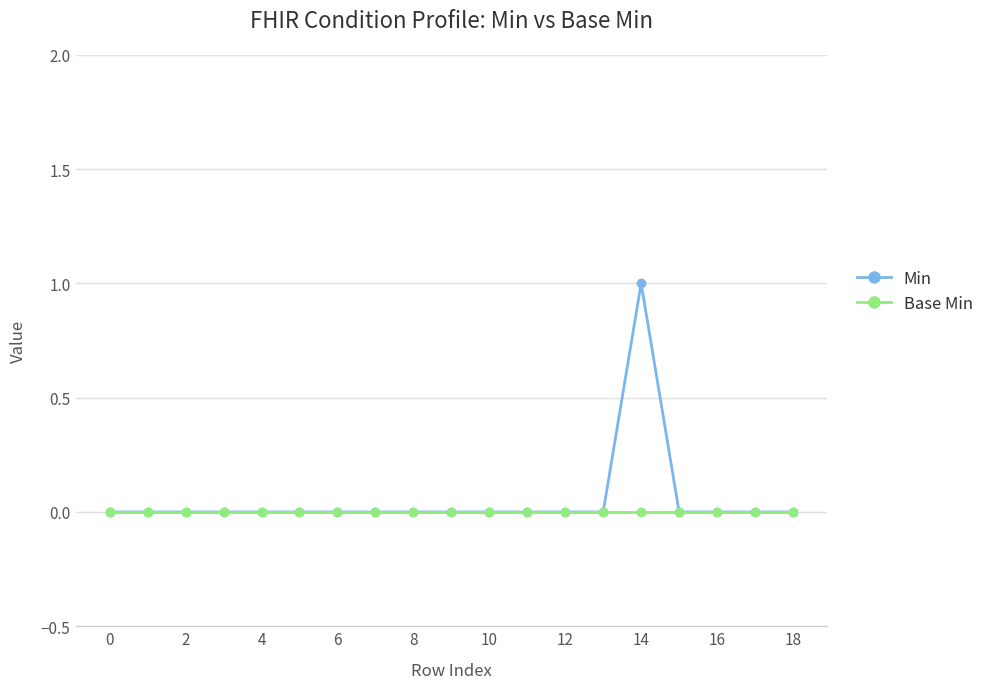

Reading left to right, extract all data points from this chart.

Min: 0	0	0	0	0	0	0	0	0	0	0	0	0	0	1	0	0	0	0
Base Min: 0	0	0	0	0	0	0	0	0	0	0	0	0	0	0	0	0	0	0